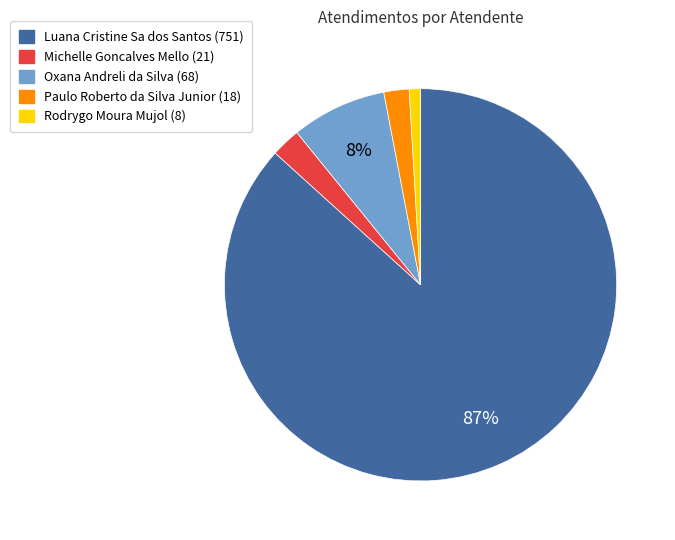

What percentage is the Michelle Goncalves Mello slice, to the nearest percent?

2%